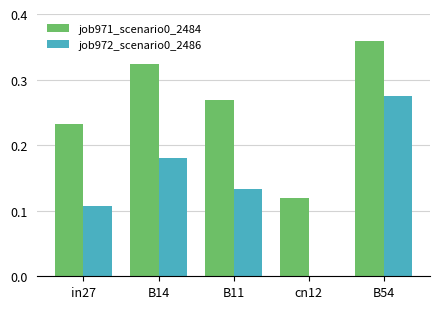

At which label does job972_scenario0_2486 reach its peak?

B54